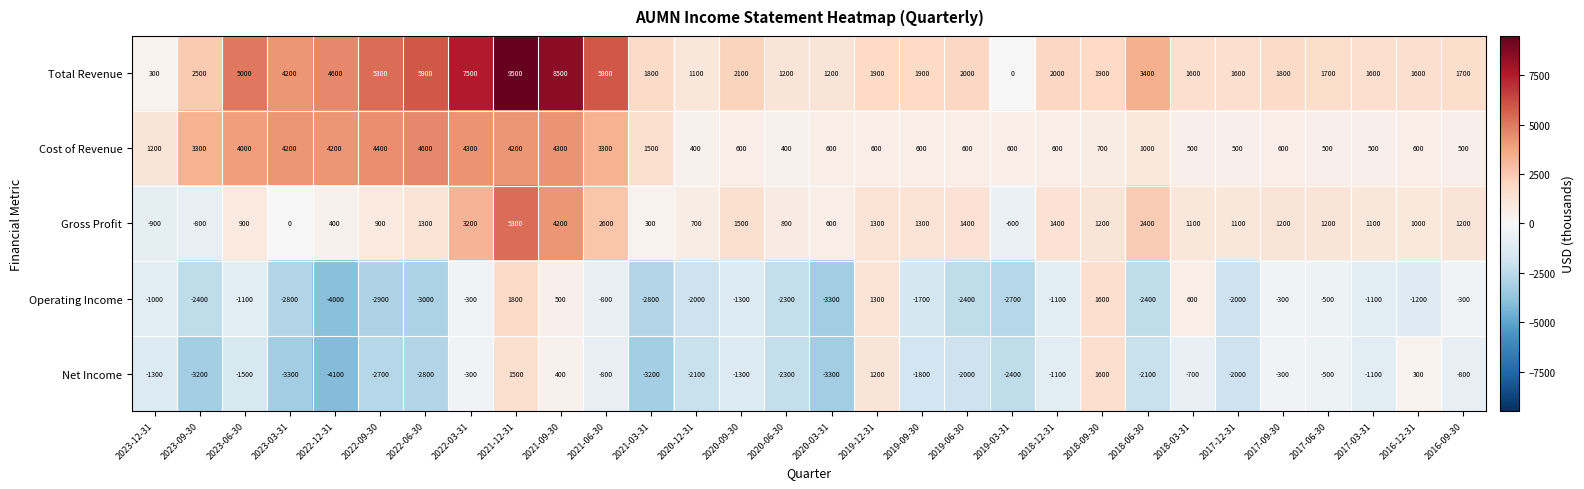

At which label does Operating Income first exceed -1200?

2023-12-31